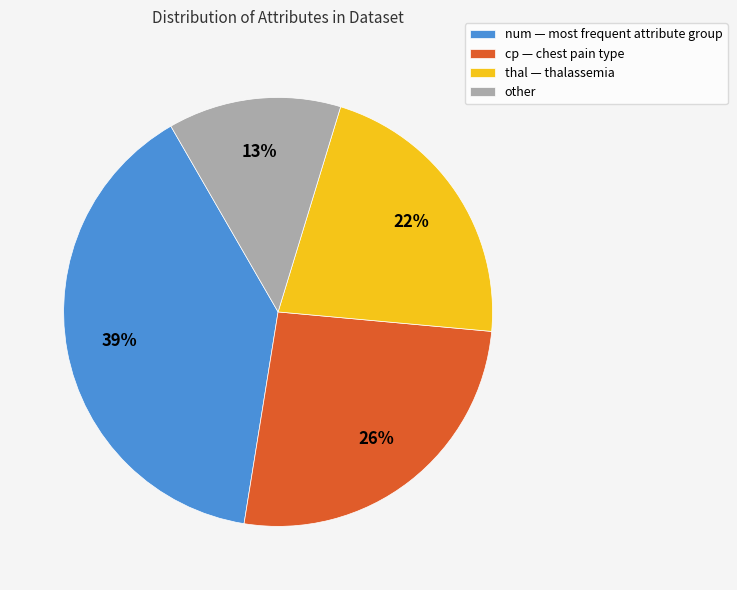

To the nearest percent, what portion does thal — thalassemia represent?

22%